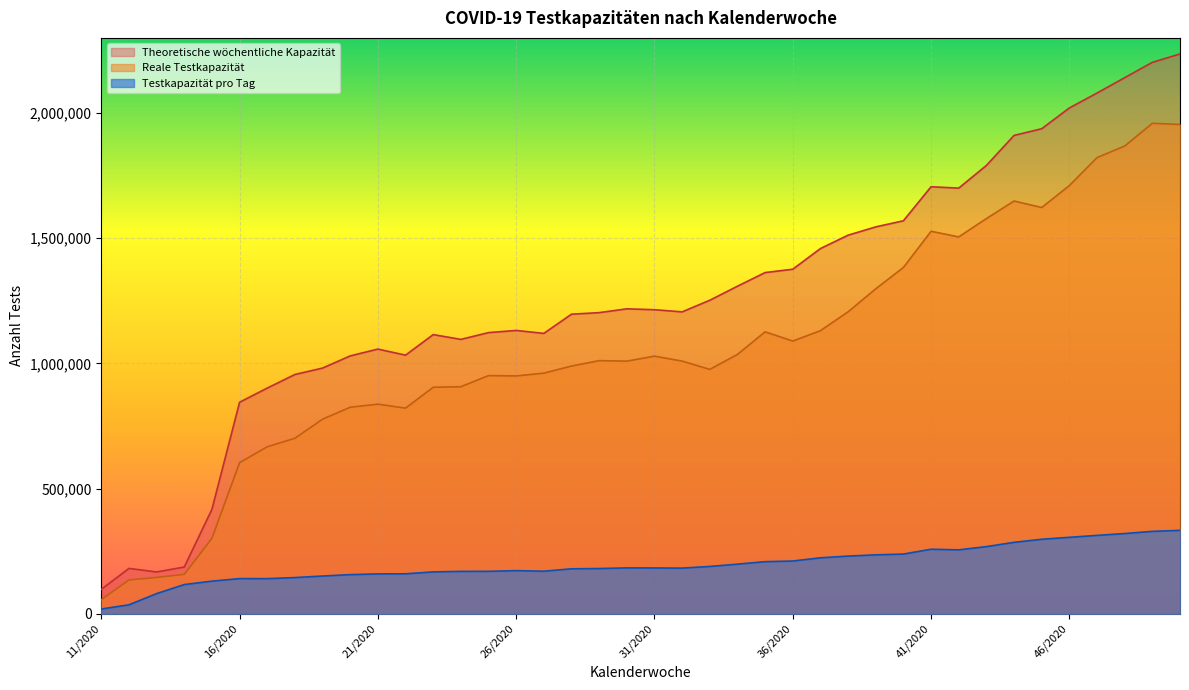

True or false: Theoretische wöchentliche Kapazität and Reale Testkapazität cross at least once.

False